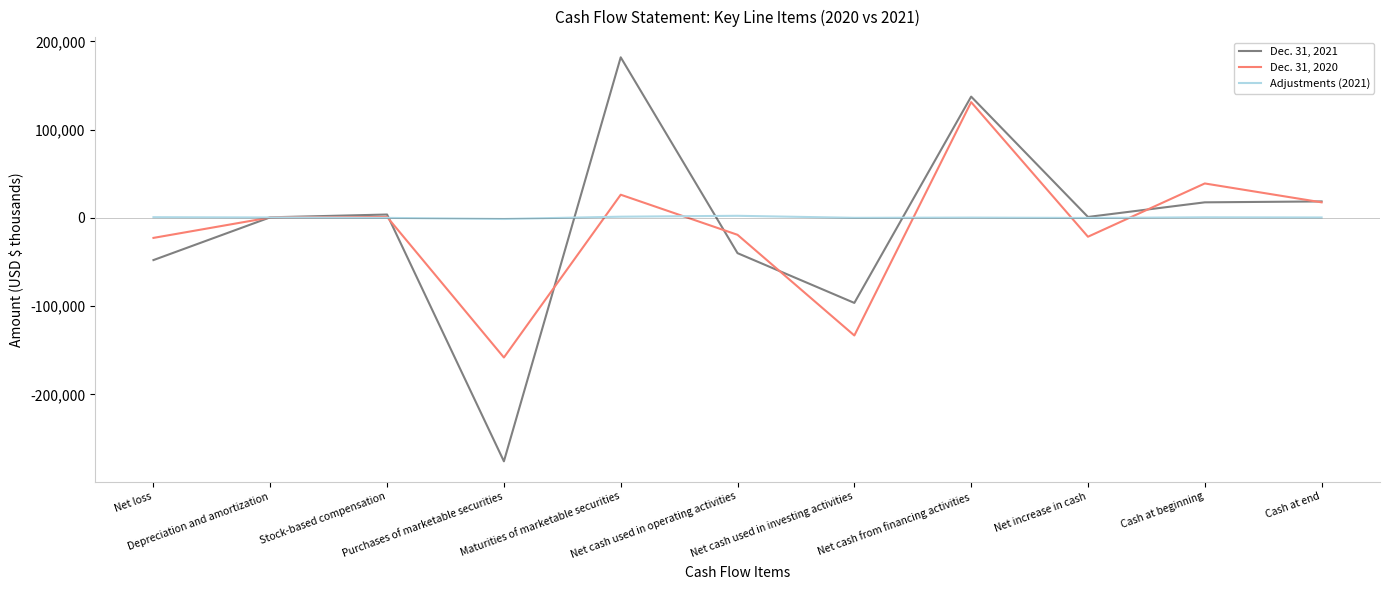

True or false: Dec. 31, 2020 and Adjustments (2021) intersect in this chart.

True